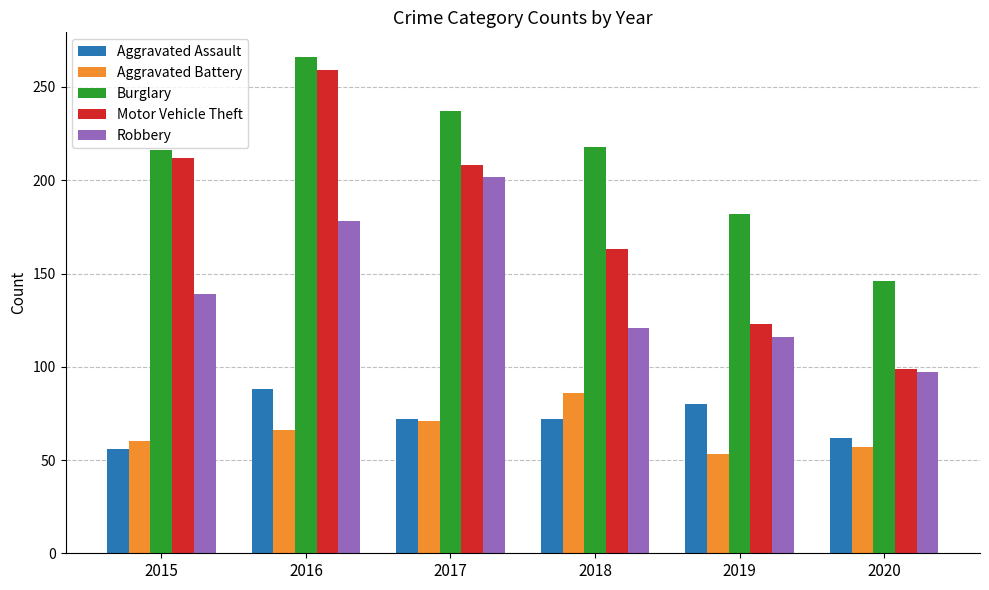

What is the value of the Motor Vehicle Theft bar at the 6th from the left?

99